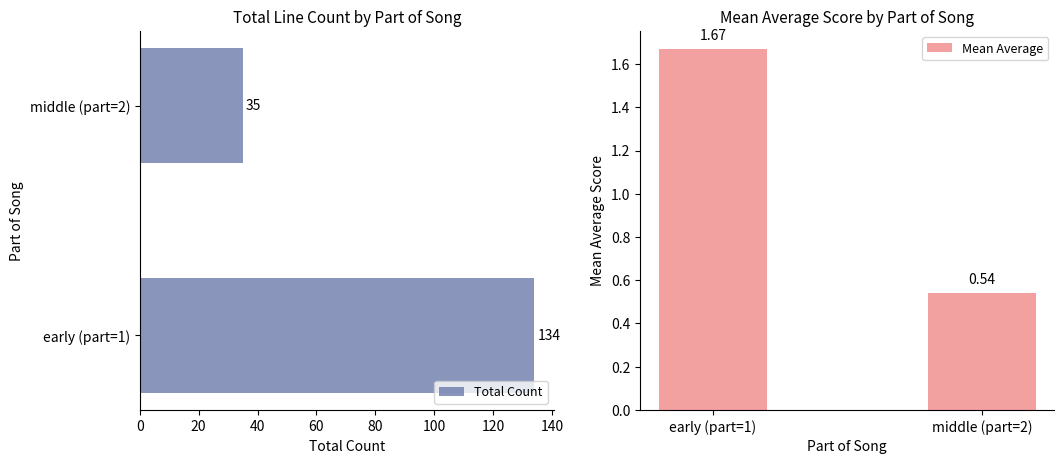

Rank the series by their maximum value, from highest to lowest.

Total Count, Mean Average